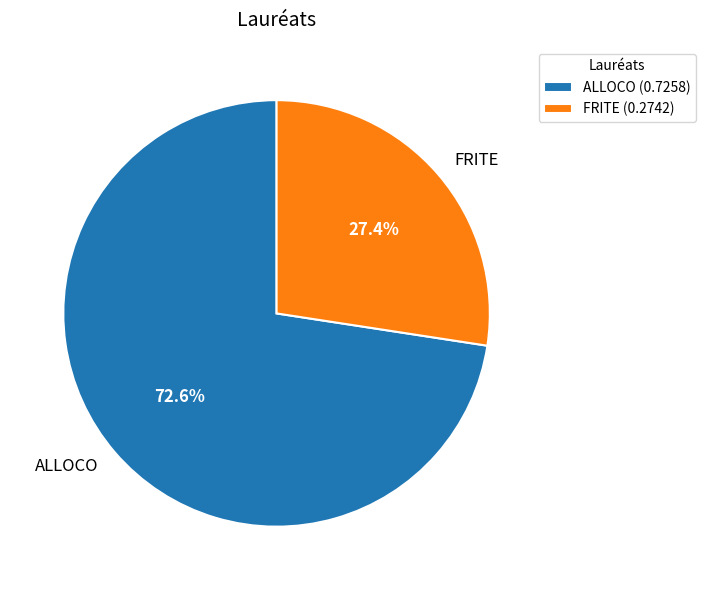

To the nearest percent, what percentage of the pie is ALLOCO?

73%